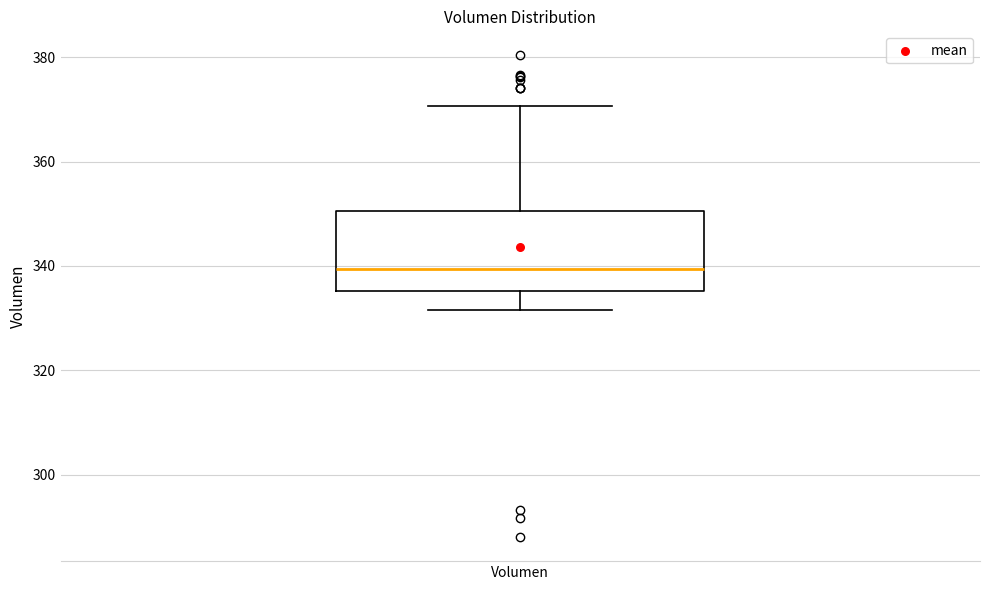

Transcribe this box plot: give where the median line is, the range the box spans, and where the two whiskers end, as read against the y-axis. The values are not printed on the chart, so give them approximately, as read against the axis.

median 340, box 336 to 350, whiskers 332 to 370